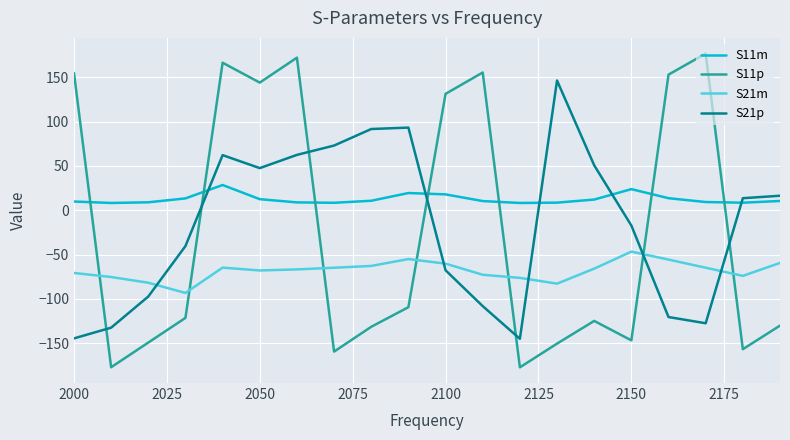

Rank the series by their maximum value, from highest to lowest.

S11p, S21p, S11m, S21m